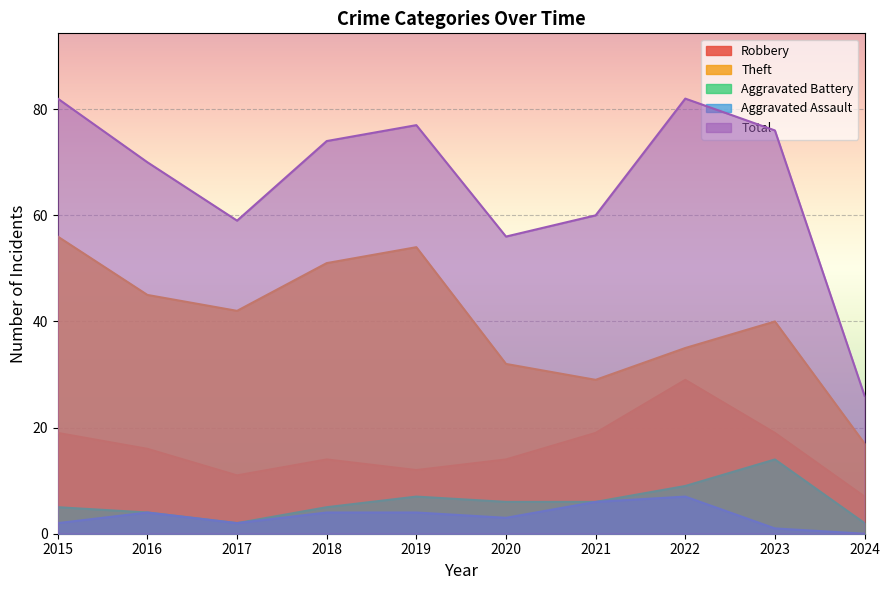

What is the sum of the Robbery values at 2024 and 2022?

36